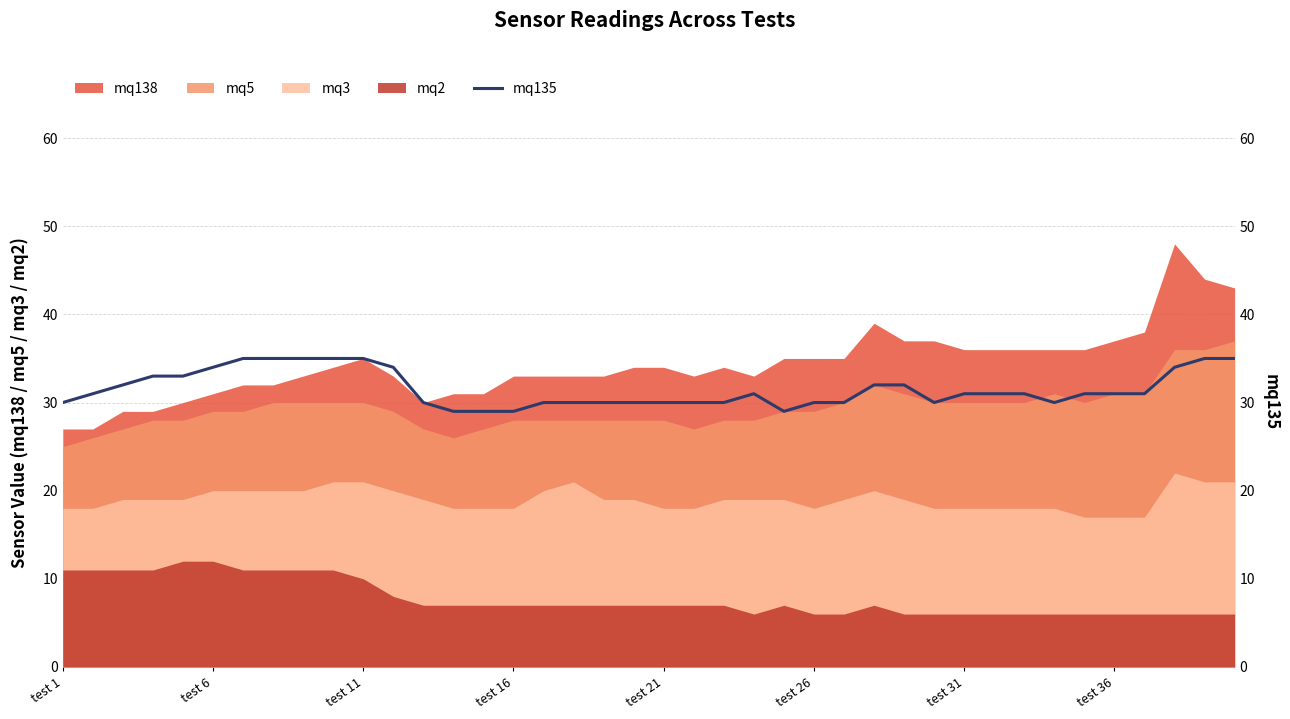

Reading right to left, what are all the values shown in this chart?

35	35	34	31	31	31	30	31	31	31	30	32	32	30	30	29	31	30	30	30	30	30	30	30	29	29	29	30	34	35	35	35	35	35	34	33	33	32	31	30